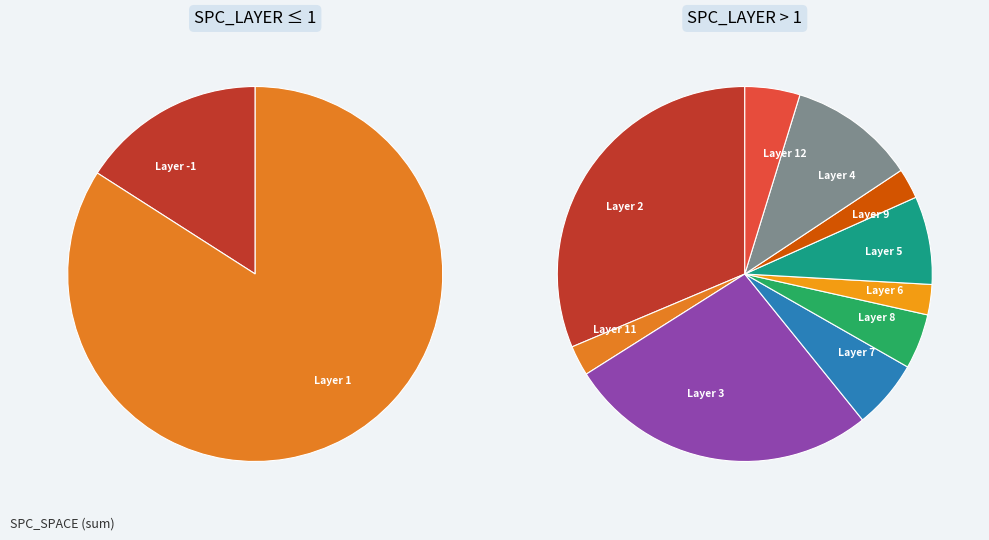

What is the total percentage of 26 and 4?

10.6%